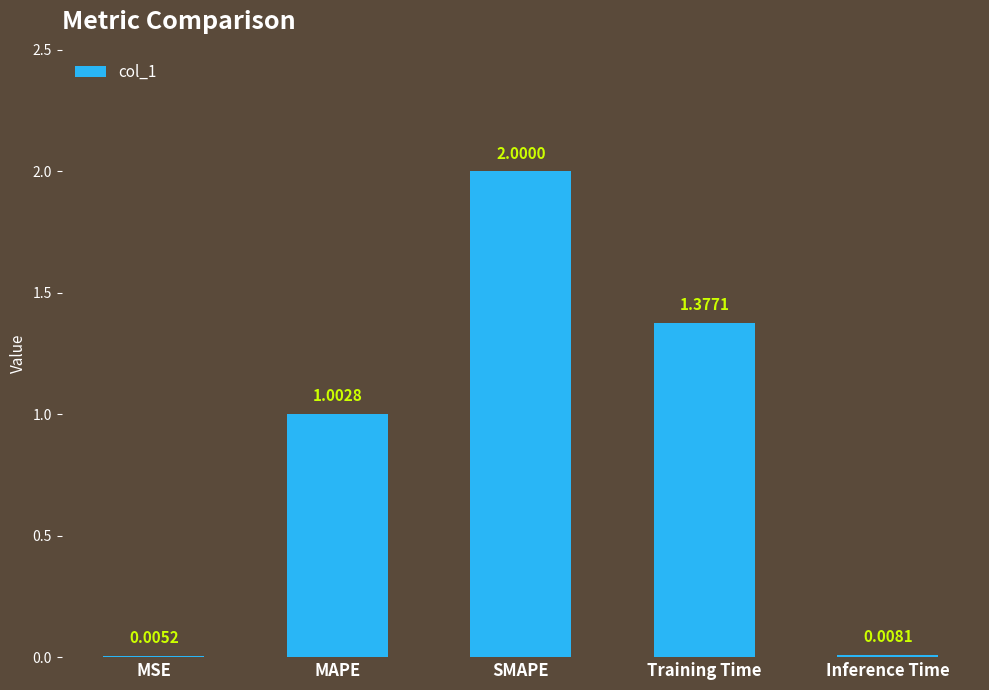

What is the sum of all values?

4.4